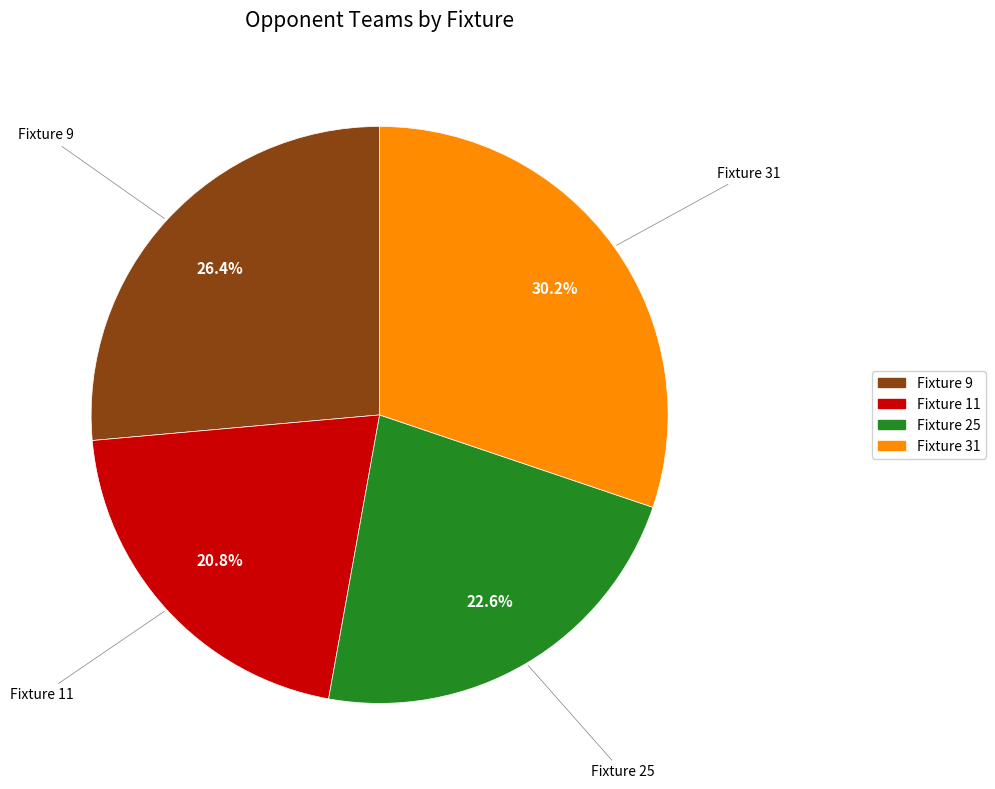

How many slices are in this pie chart?

4